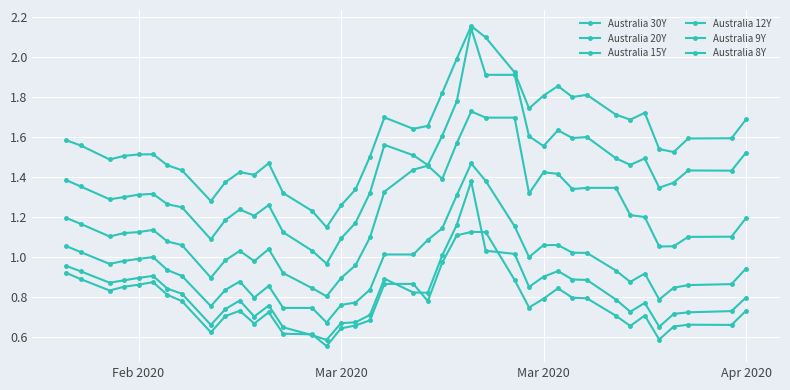

Which series has the largest total across all categories?

Australia 30Y